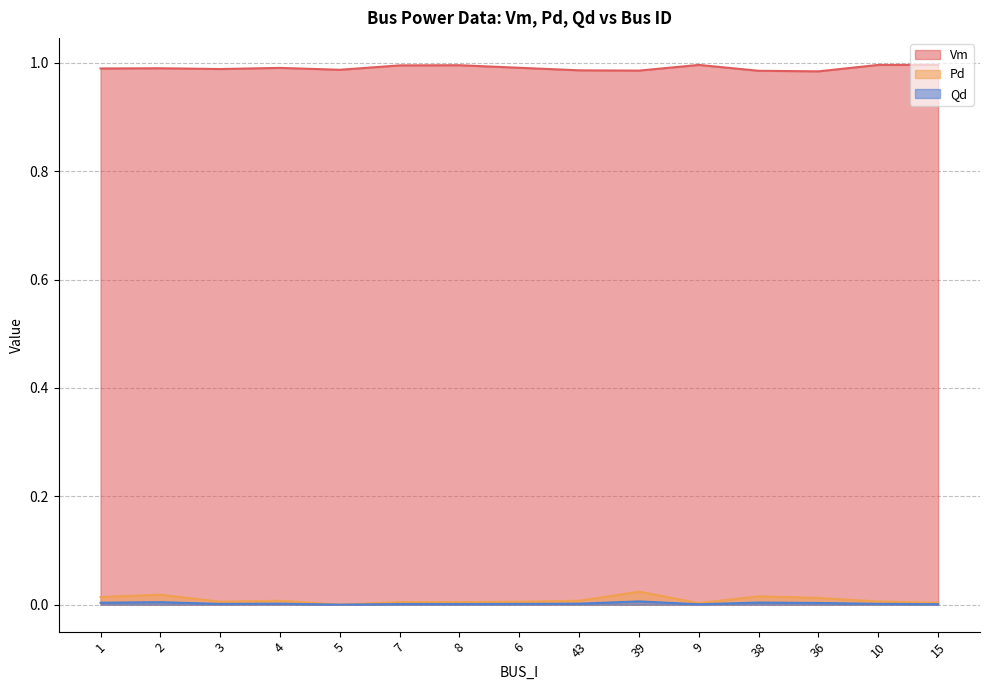

At which category does Qd reach its first local valley?

3